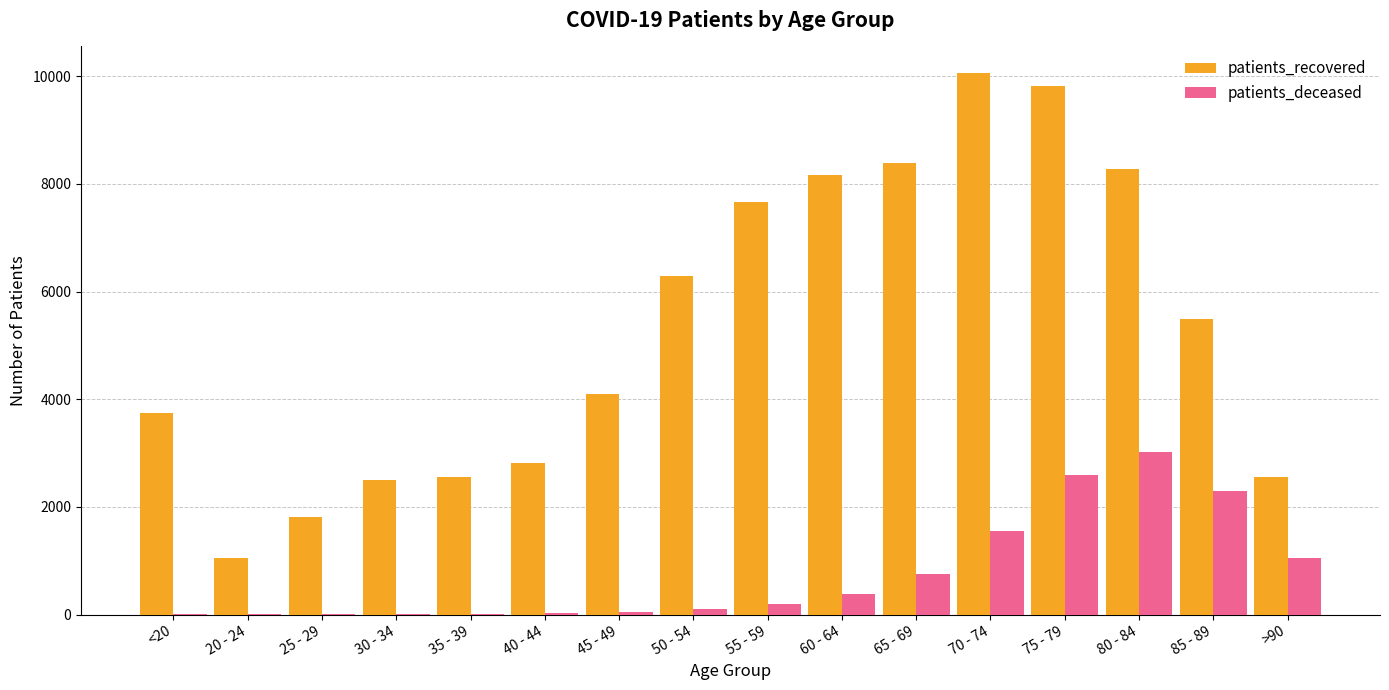

The patients_recovered series shows 5479 at 65 - 69. True or false?

False